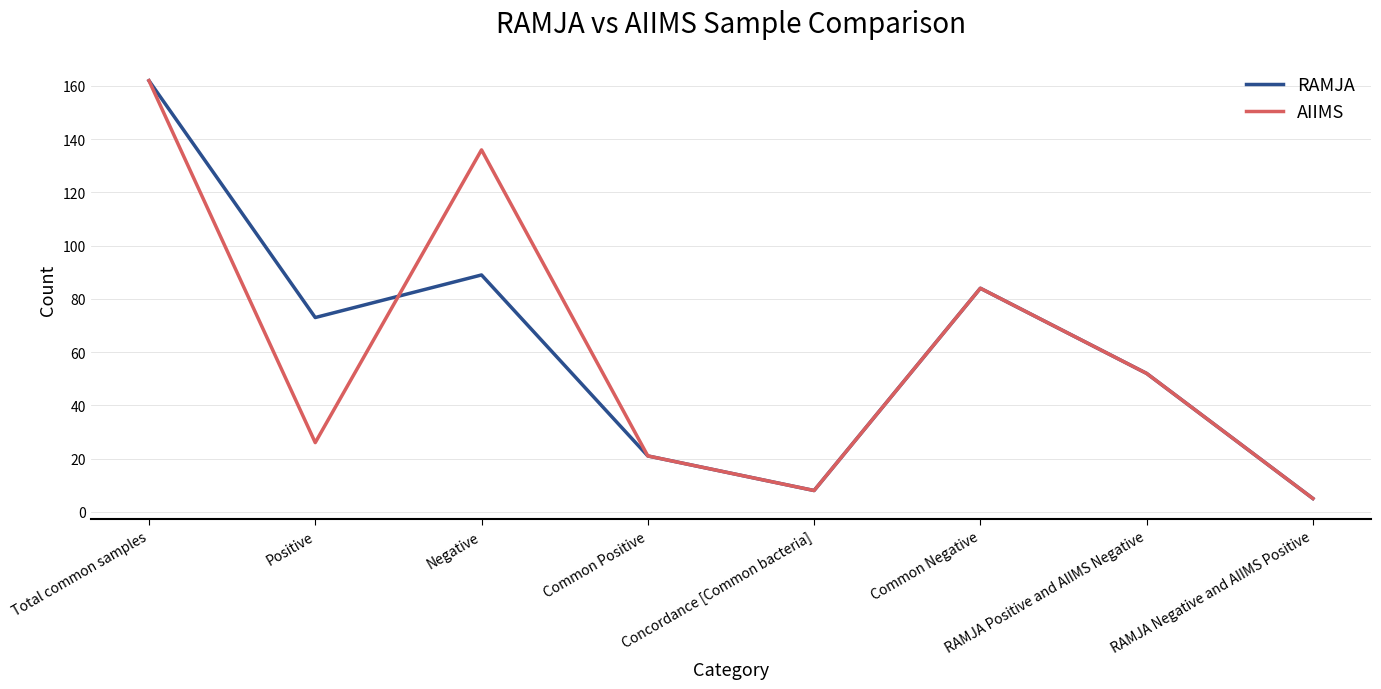

Which series changed the most between Negative and Common Positive?

AIIMS